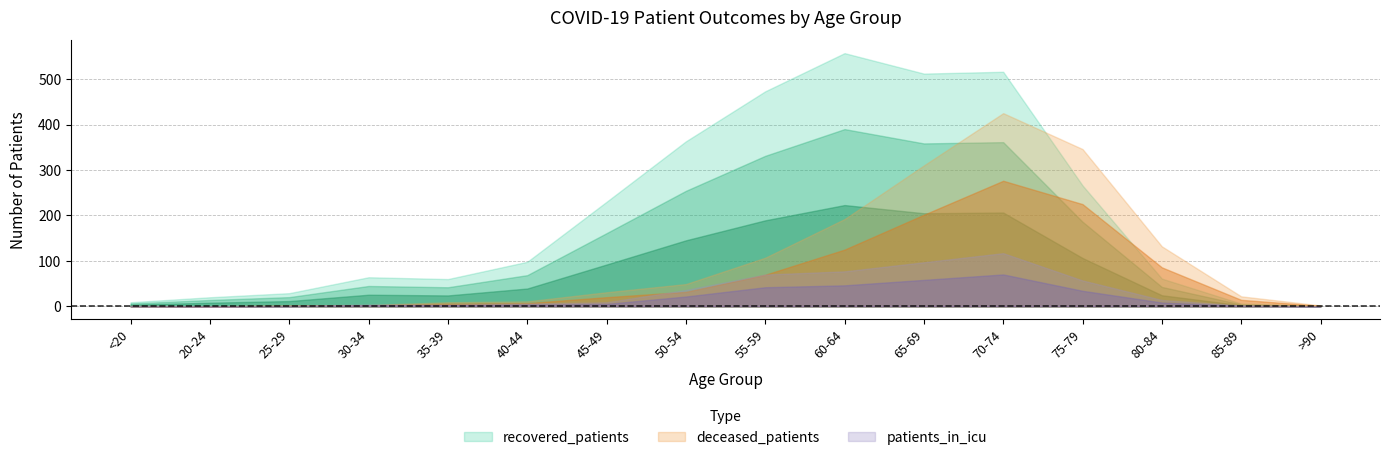

Between 60-64 and 80-84, which series saw the biggest shift?

recovered_patients